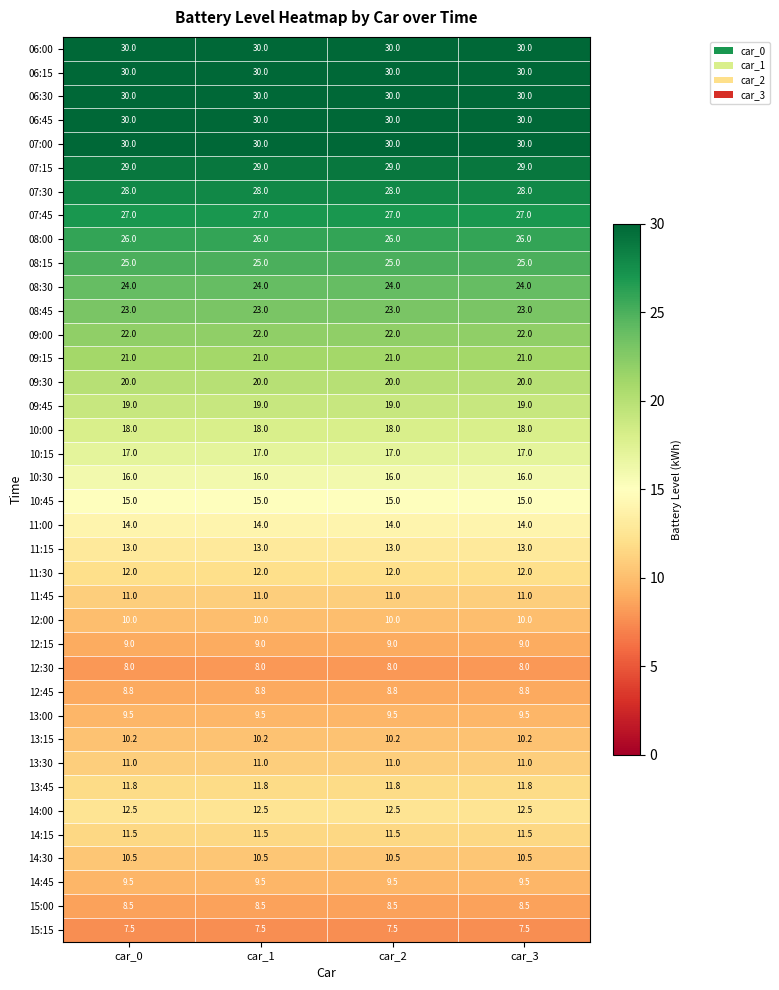

The 12:15 series shows 9.0 at car_3. True or false?

True